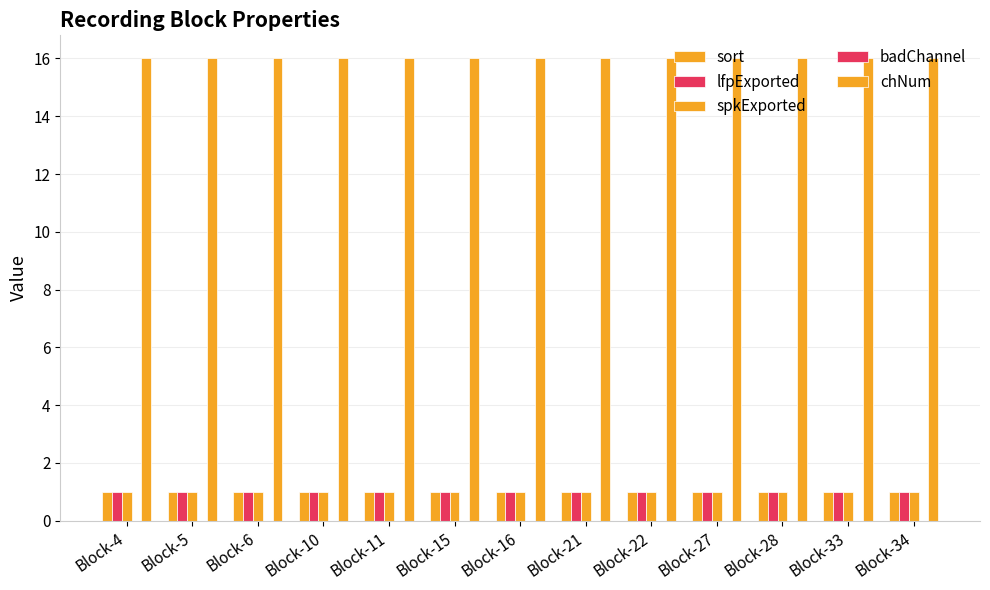

At which label does spkExported reach its peak?

Block-4